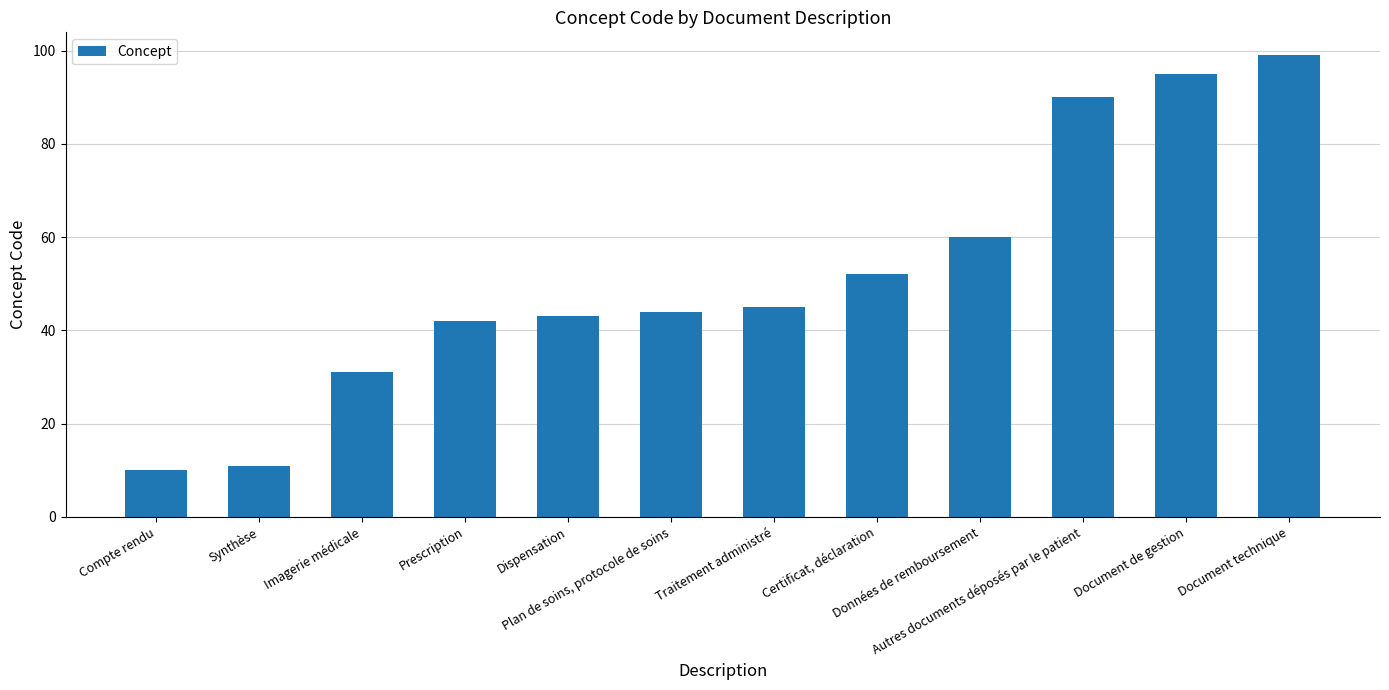

Reading left to right, extract all data points from this chart.

Compte rendu=10	Synthèse=11	Imagerie médicale=31	Prescription=42	Dispensation=43	Plan de soins, protocole de soins=44	Traitement administré=45	Certificat, déclaration=52	Données de remboursement=60	Autres documents déposés par le patient=90	Document de gestion=95	Document technique=99